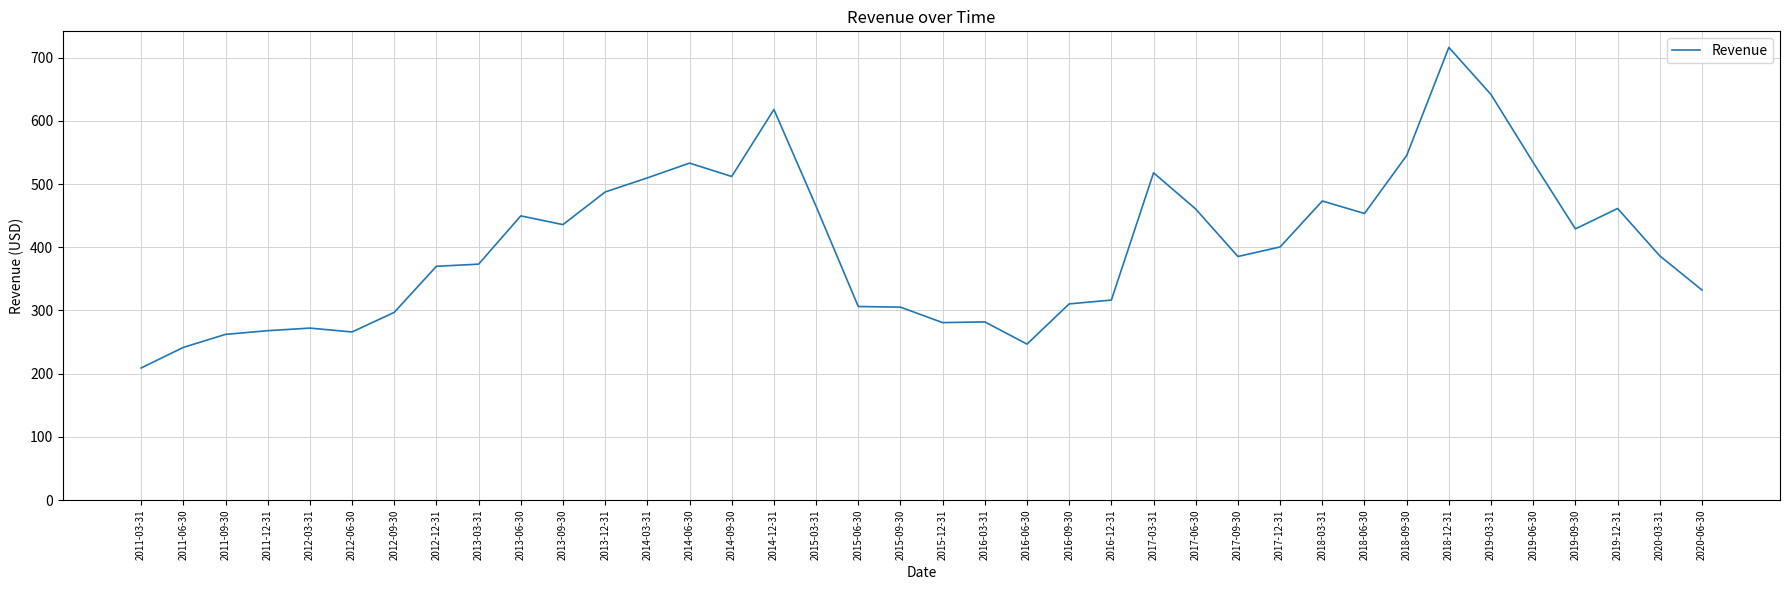

Approximately how many times larger is the value at 2011-03-31 compared to 2017-09-30?

0.5